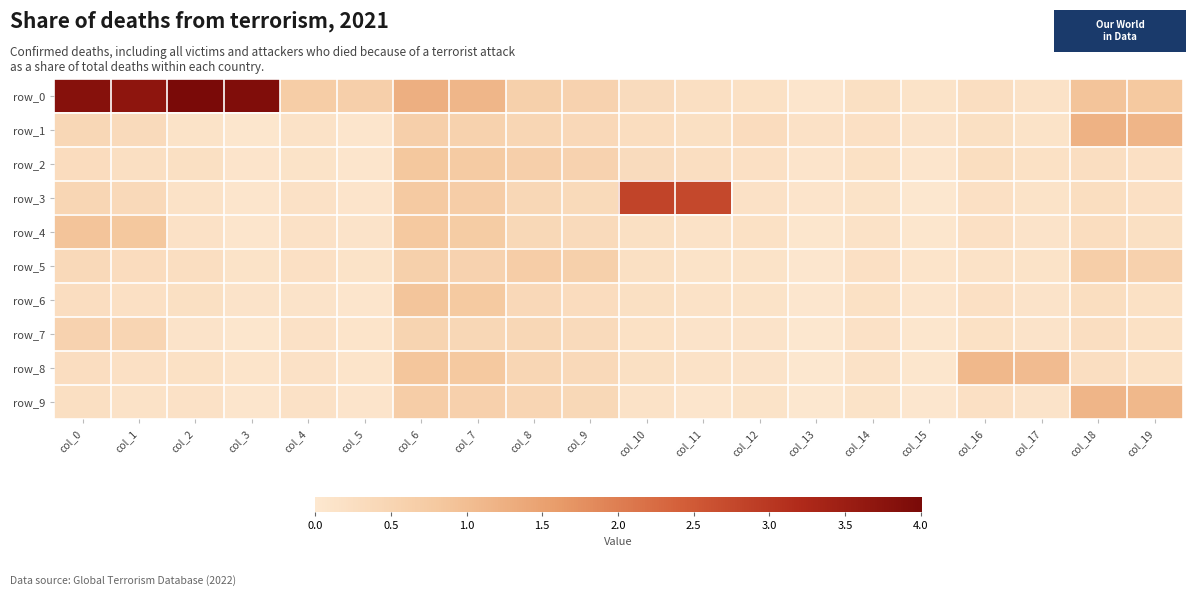

True or false: row_9 has a value of 0.1 at col_12.

False